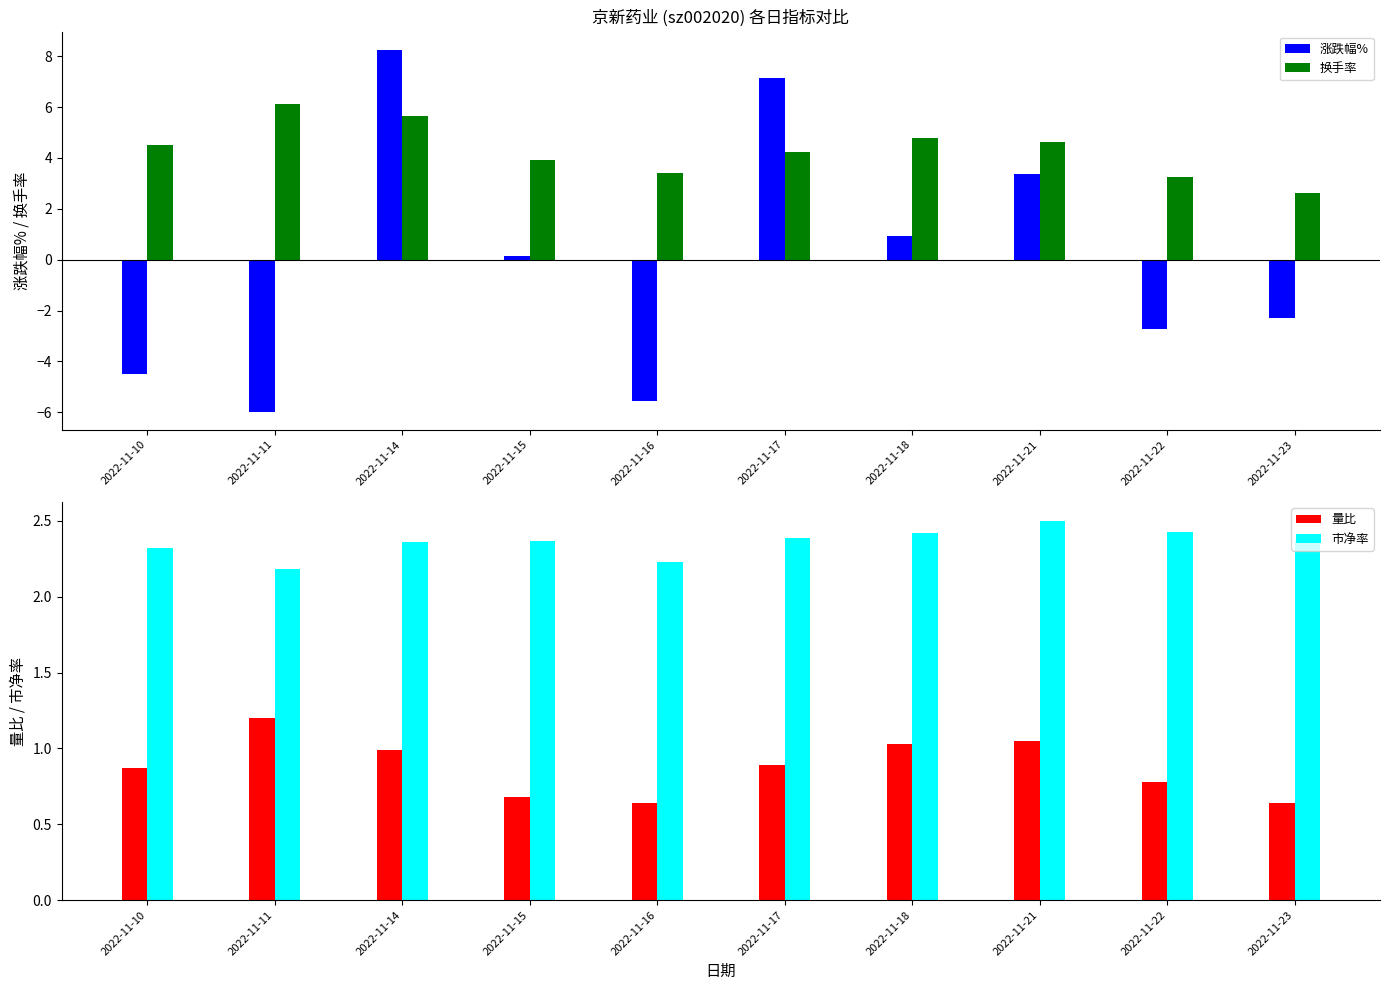

Which series has the largest total across all categories?

换手率